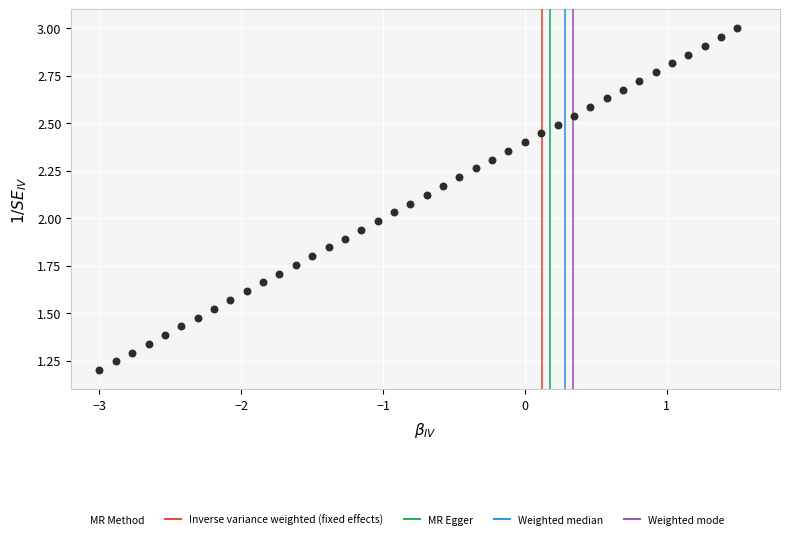

What is the range of X values (max minus min)?

4.5